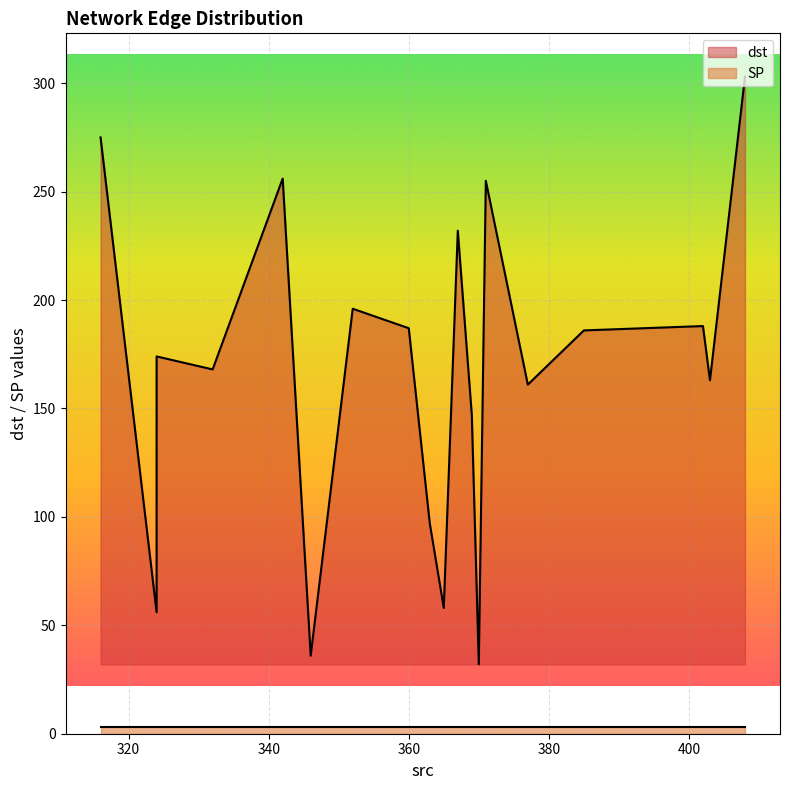

What is the smallest value displayed?

3